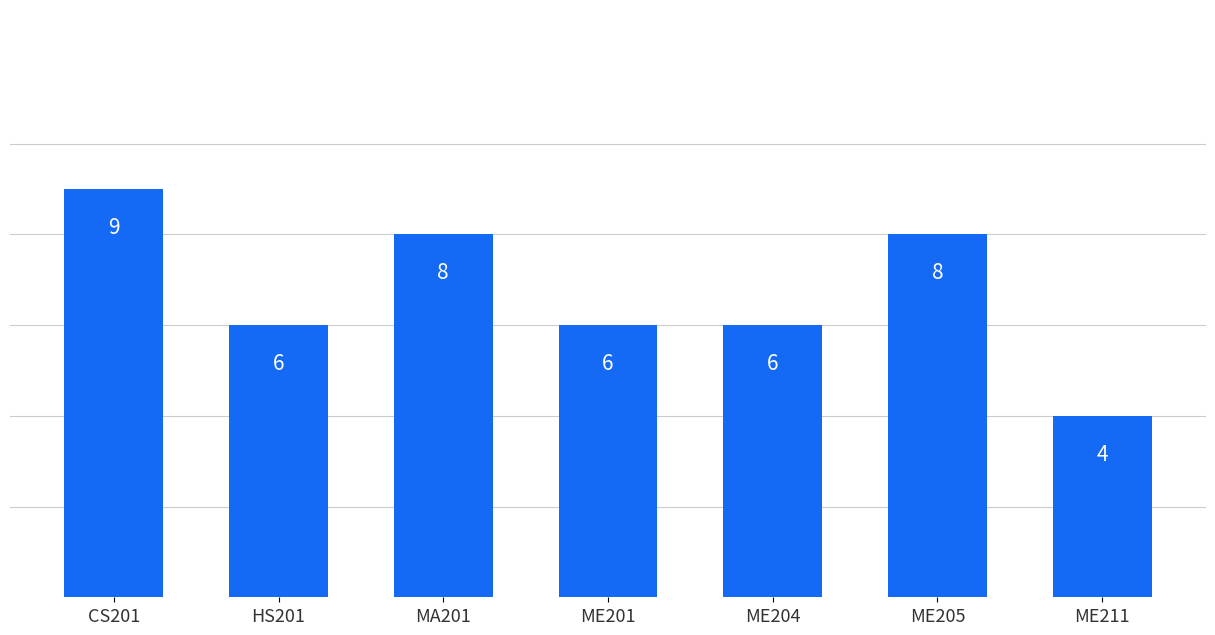

What is the maximum value shown in the chart?

9